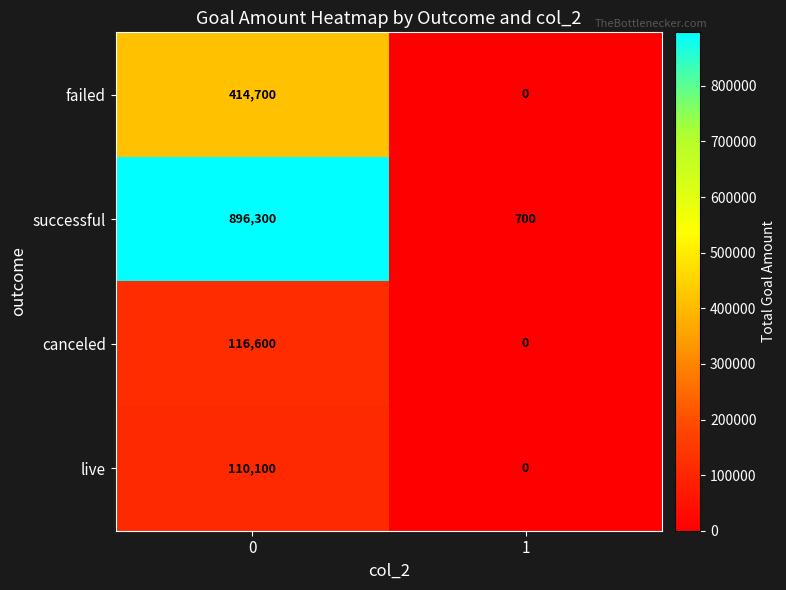

List the series in order of their peak value, highest first.

successful, failed, canceled, live